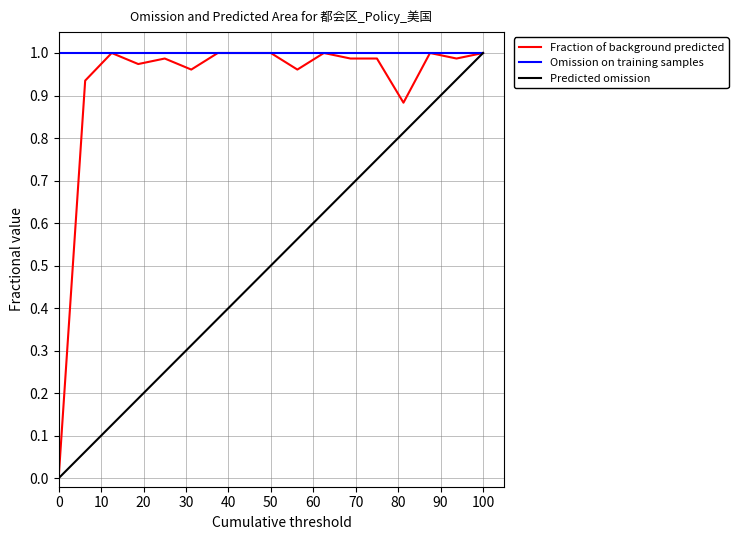

What are all the series names shown in the legend?

Fraction of background predicted, Omission on training samples, Predicted omission